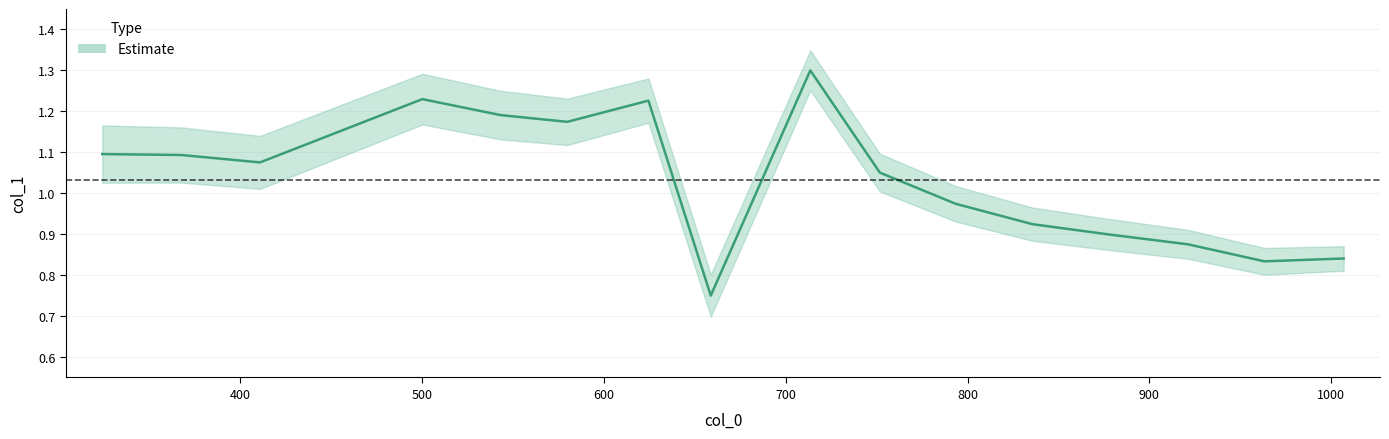

What is the sum of all values?

16.5